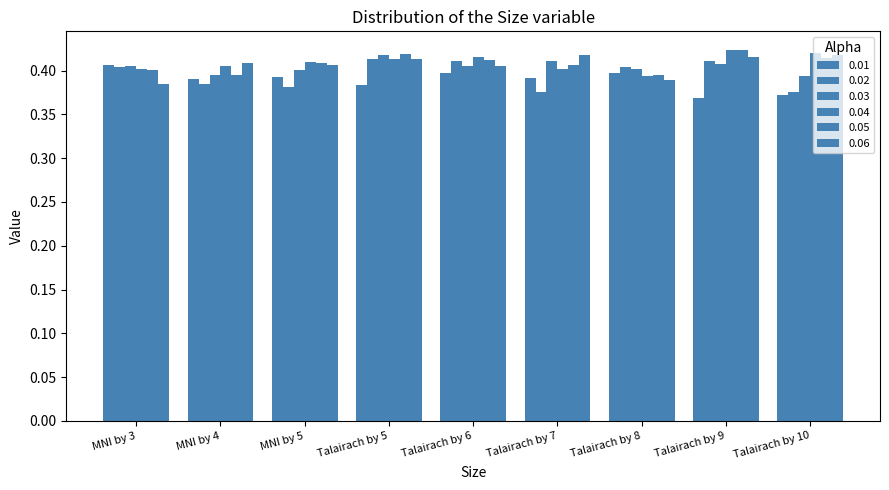

How many bars are there in total?

54